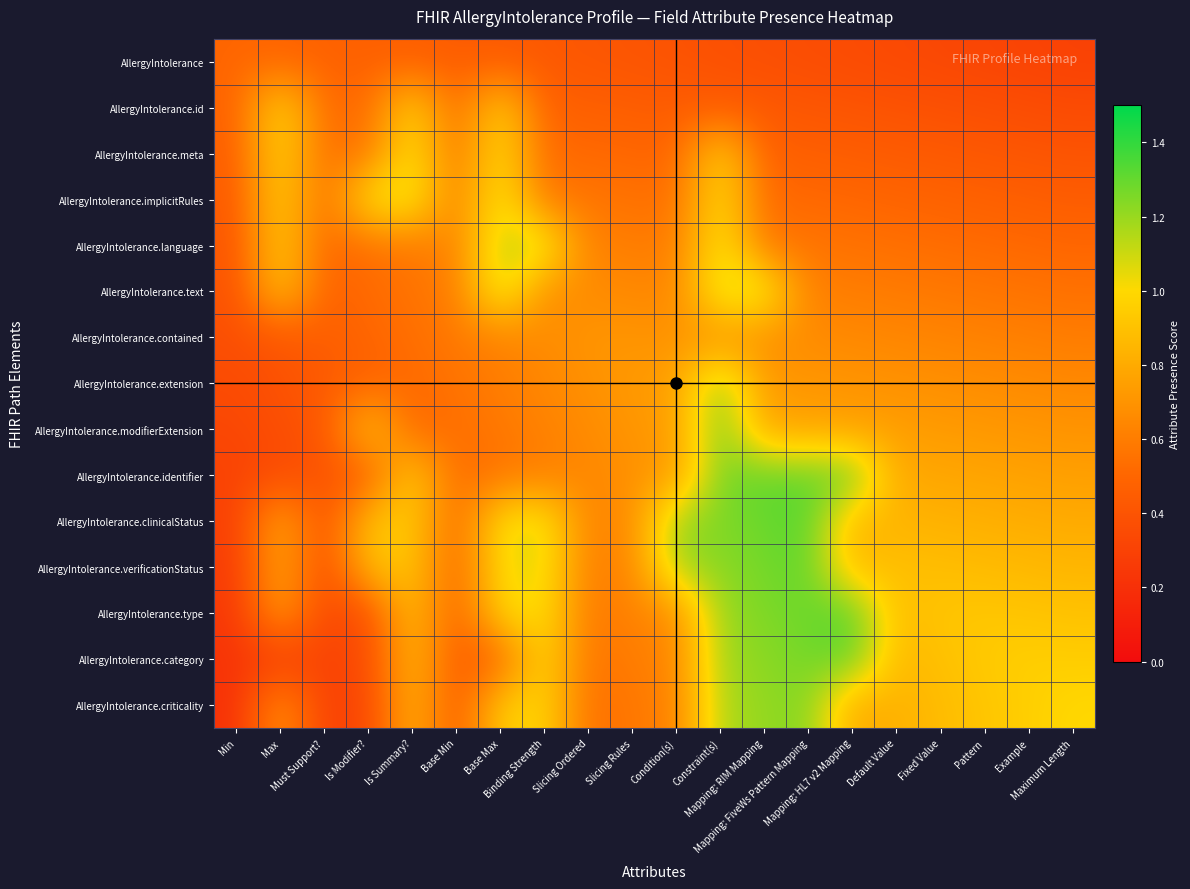

At how many categories does at least one series exceed 1?

10